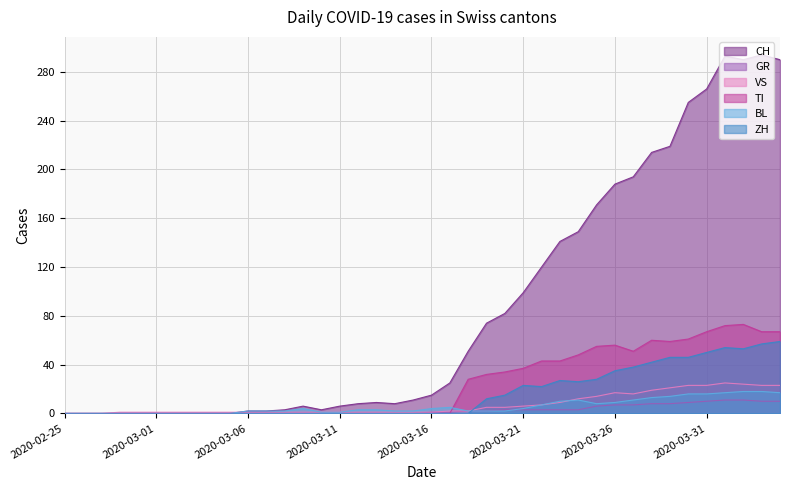

Between which two adjacent categories do CH and VS first intersect?

2020-03-05 and 2020-03-06